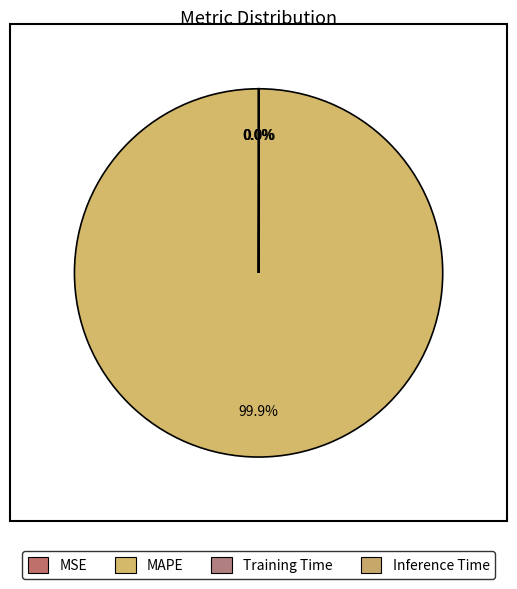

Which category accounts for the majority?

MAPE